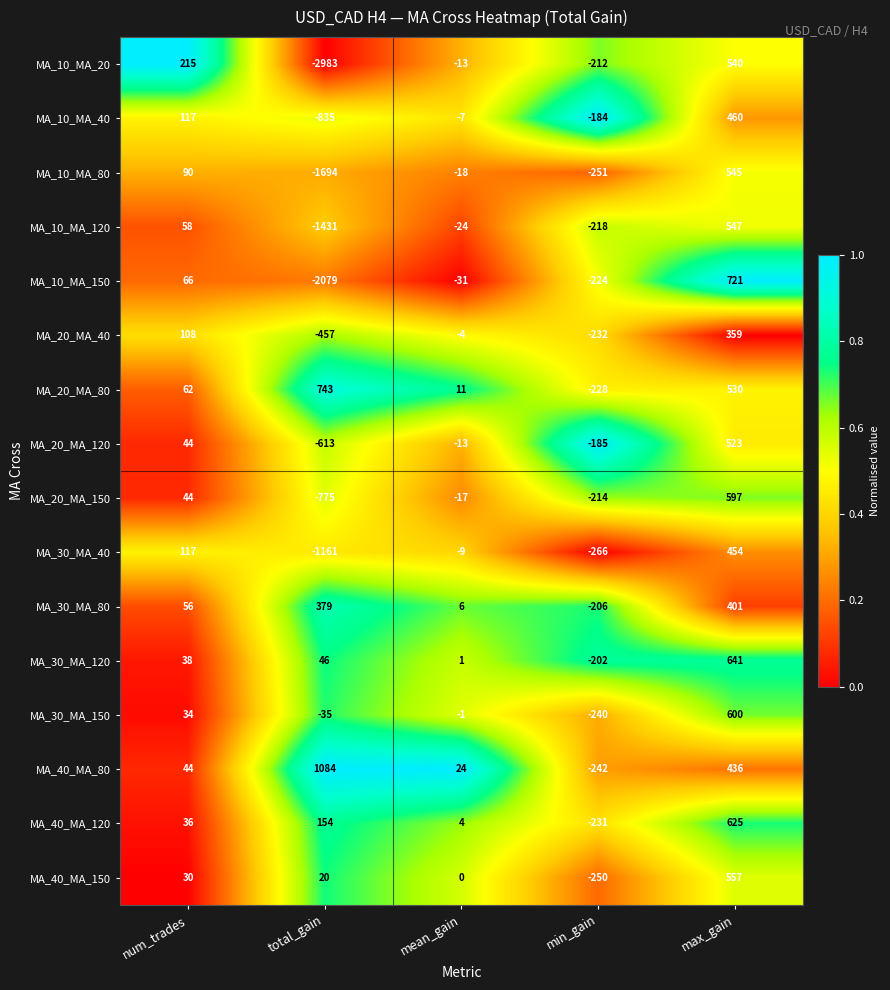

At which category does the chart reach its peak across all series?

total_gain